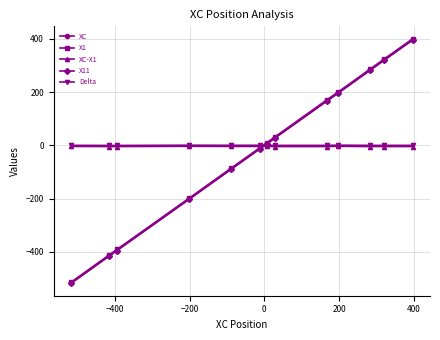

What is the greatest value displayed?

401.4